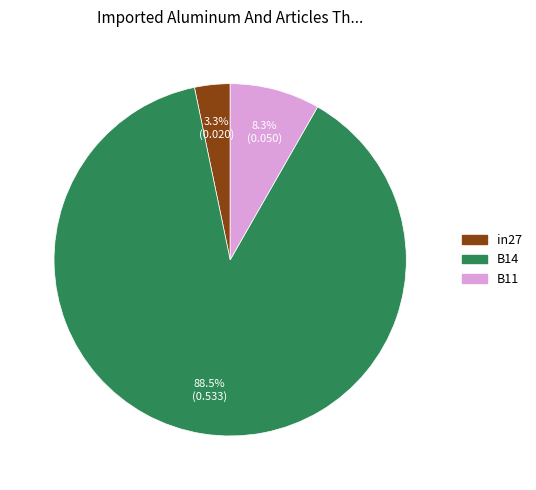

Rank the categories by value from lowest to highest.

in27, B11, B14